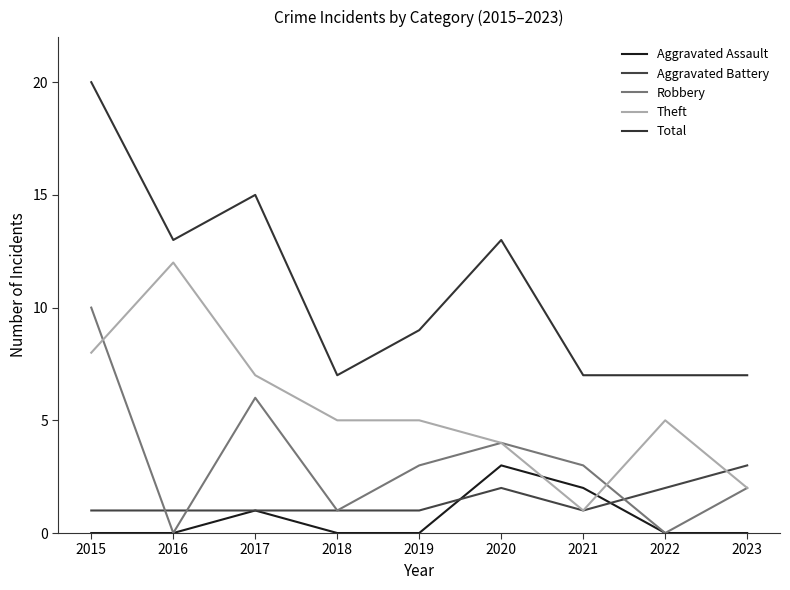

At which label does Robbery first exceed 3?

2015